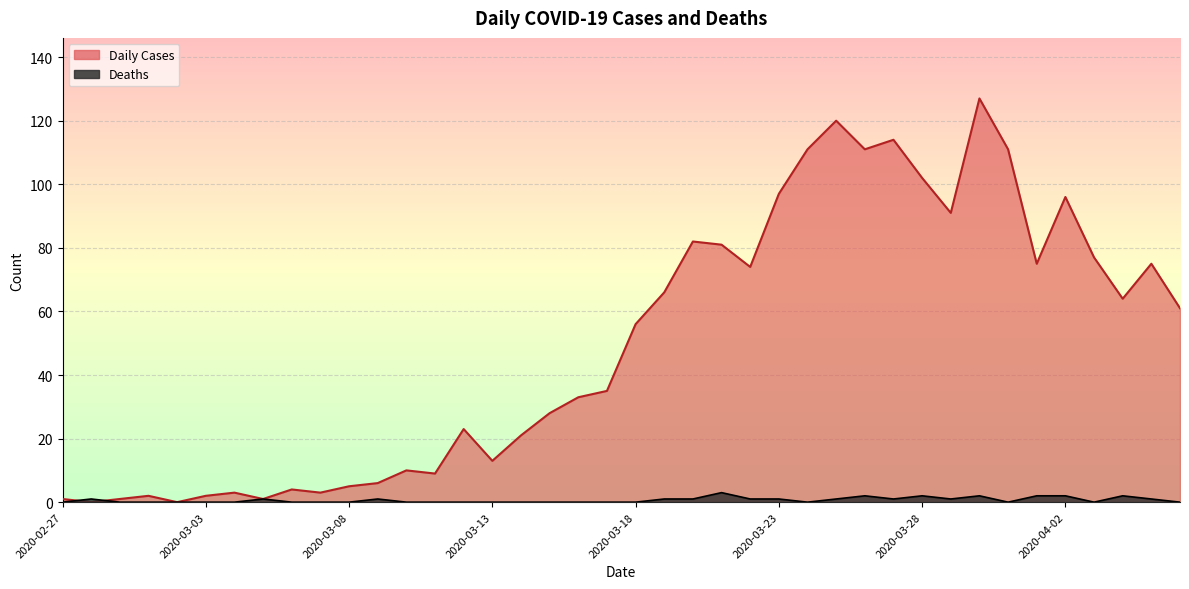

Between 2020-03-03 and 2020-03-12, which is larger?

2020-03-12